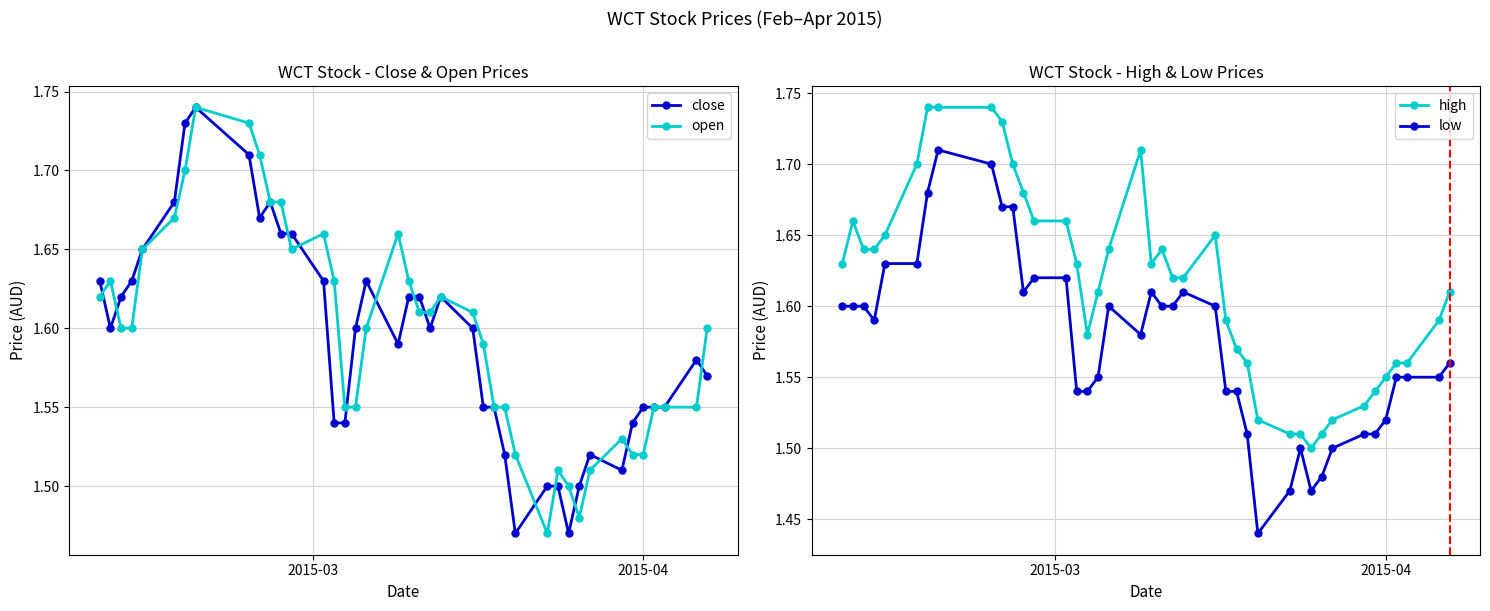

True or false: close has more than 2 interior local peaks.

True